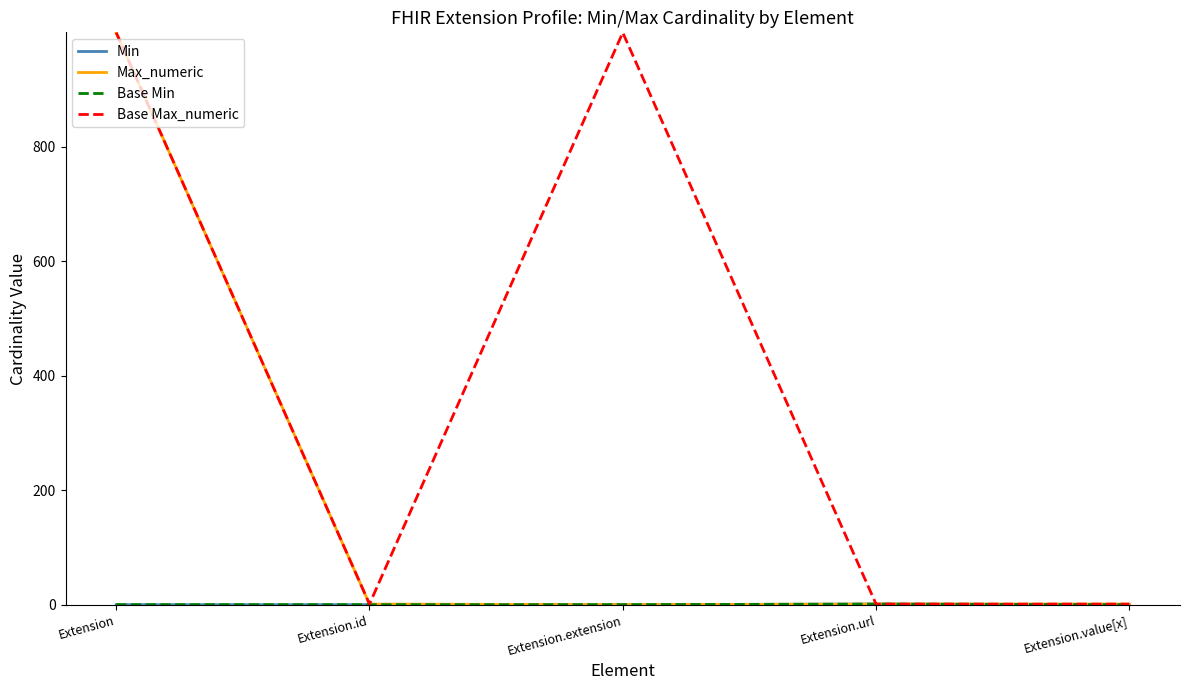

What is the label of the 4th point from the left?

Extension.url